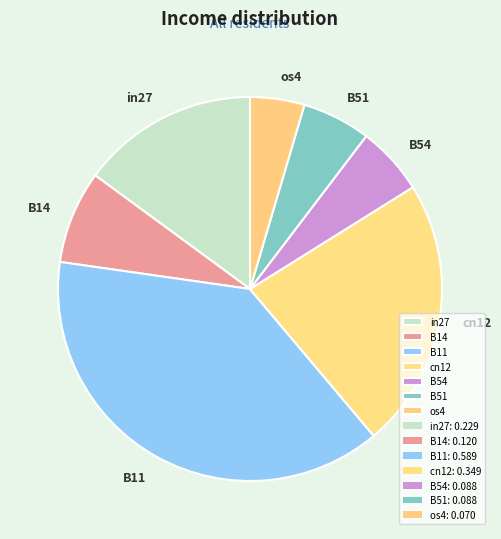

The cn12 slice represents 23% of the pie. True or false?

True